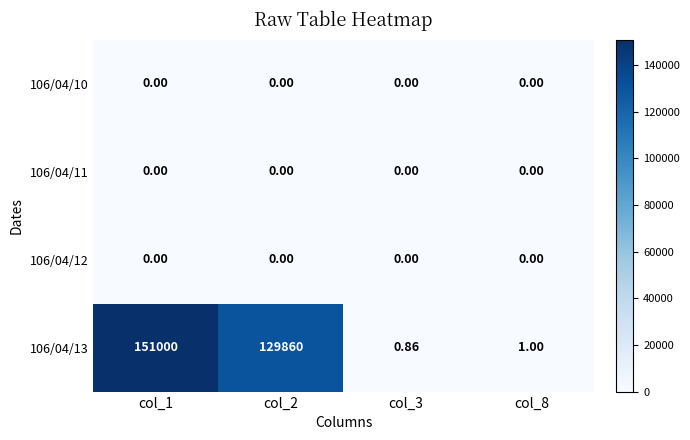

Is the value of 106/04/11 at col_8 greater than the value of 106/04/13 at col_1?

No